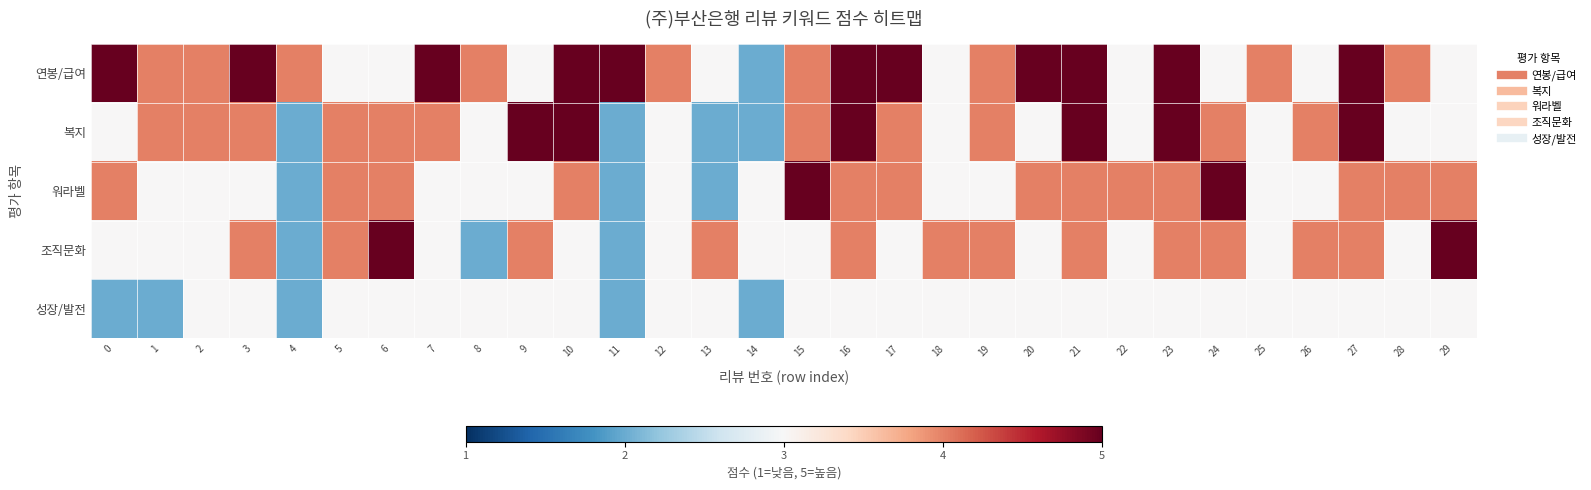

At 6, list the series in order from smallest to largest.

연봉/급여, 성장/발전, 복지, 워라벨, 조직문화